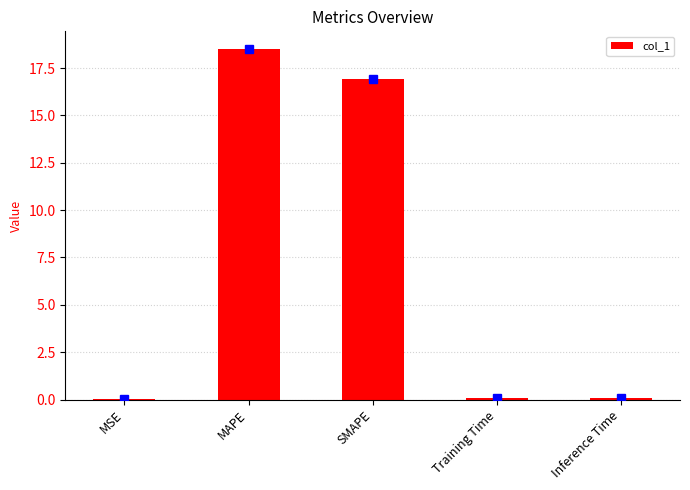

What is the difference between the values at SMAPE and Training Time?

16.9